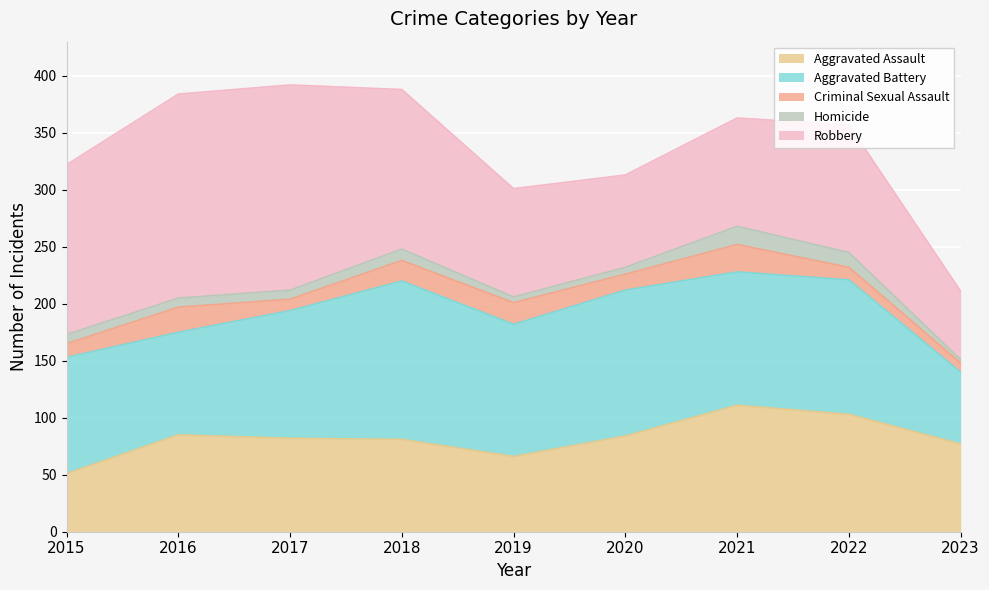

Between 2015 and 2016, which series saw the biggest shift?

Aggravated Assault